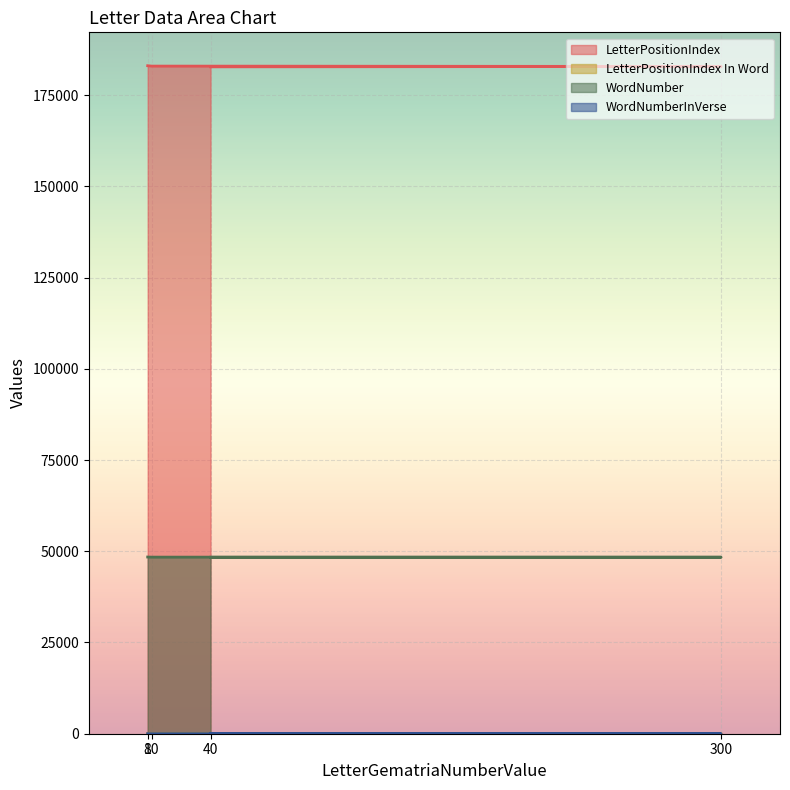

What is the spread (max minus min) of values at 10?

182939